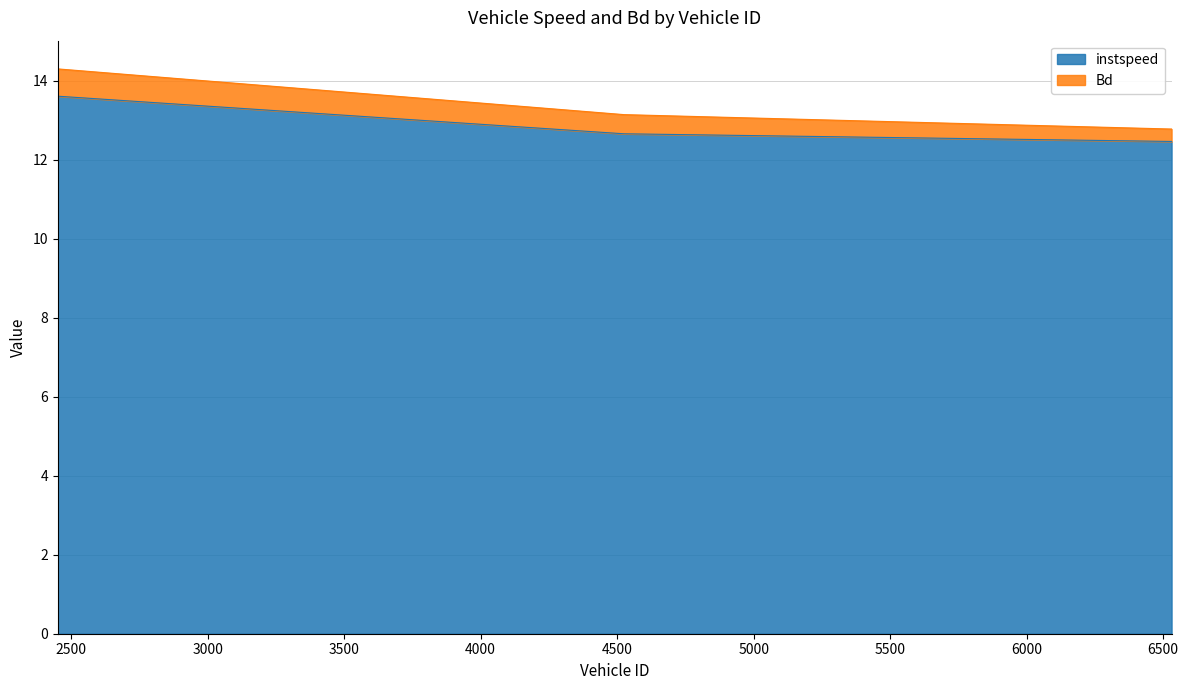

Which label corresponds to the smallest value in the chart?

6531.0